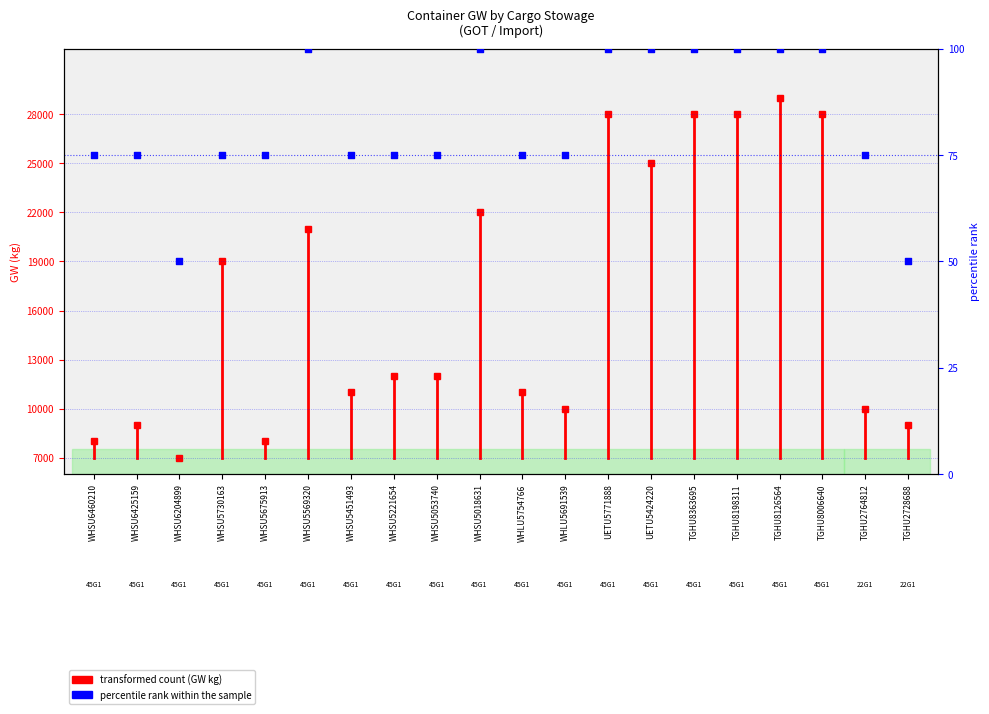

Which has a higher value, UETU5424220 or WHSU5730163?

UETU5424220